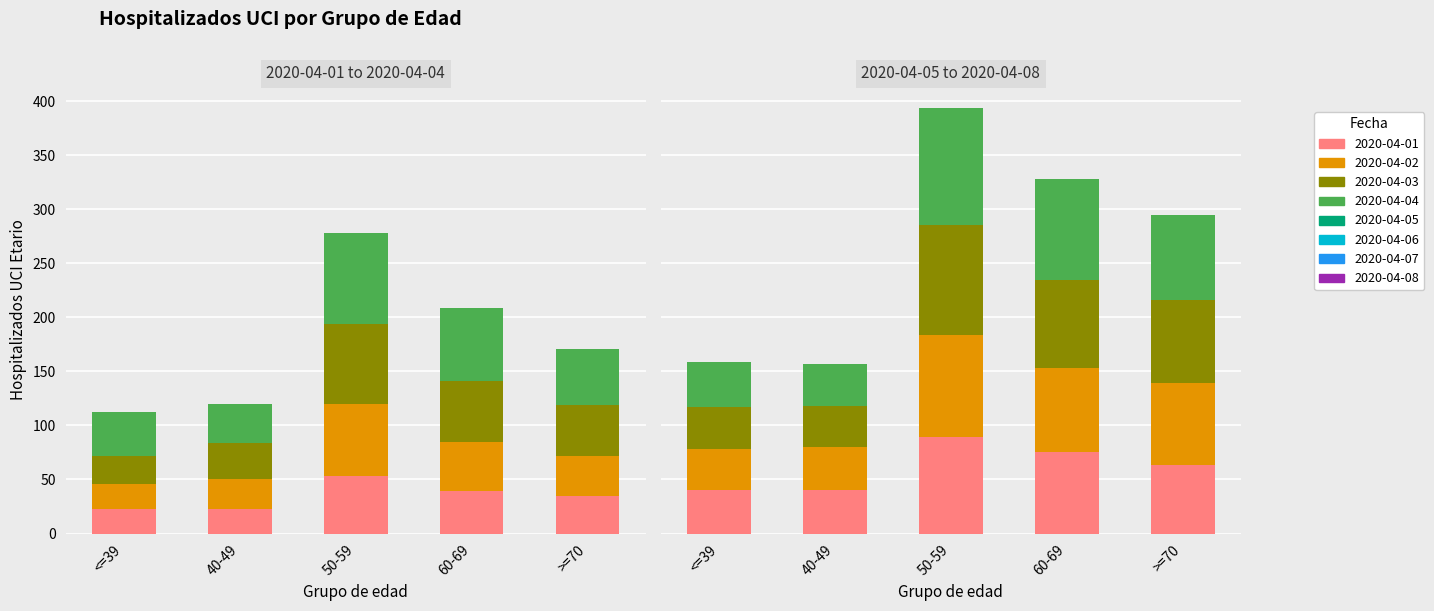

Is it true that >=70 equals 35 at 0?

True